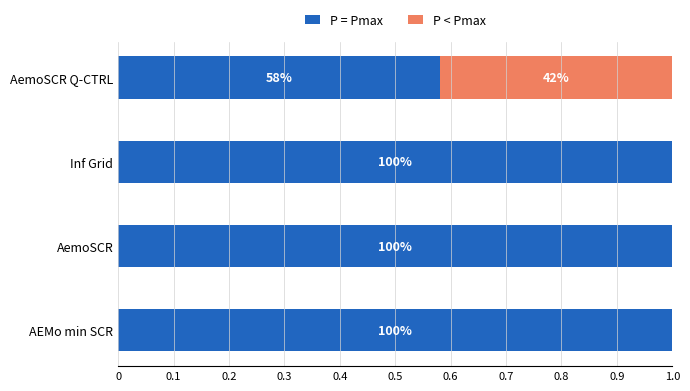

Rank the series by their maximum value, from highest to lowest.

P = Pmax, P < Pmax